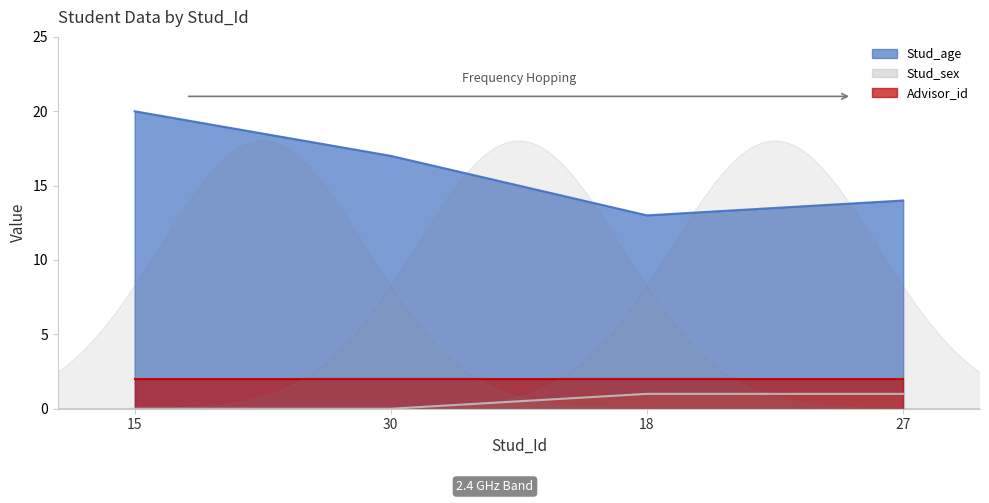

At which label is Stud_sex closest to 0?

15